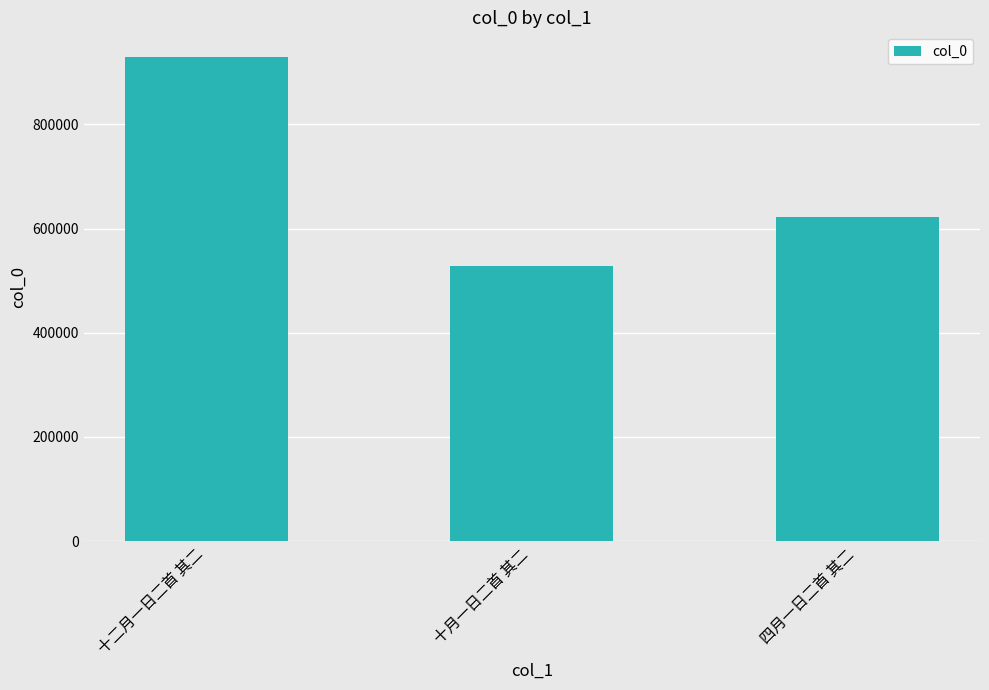

Does the chart contain stacked bars?

No